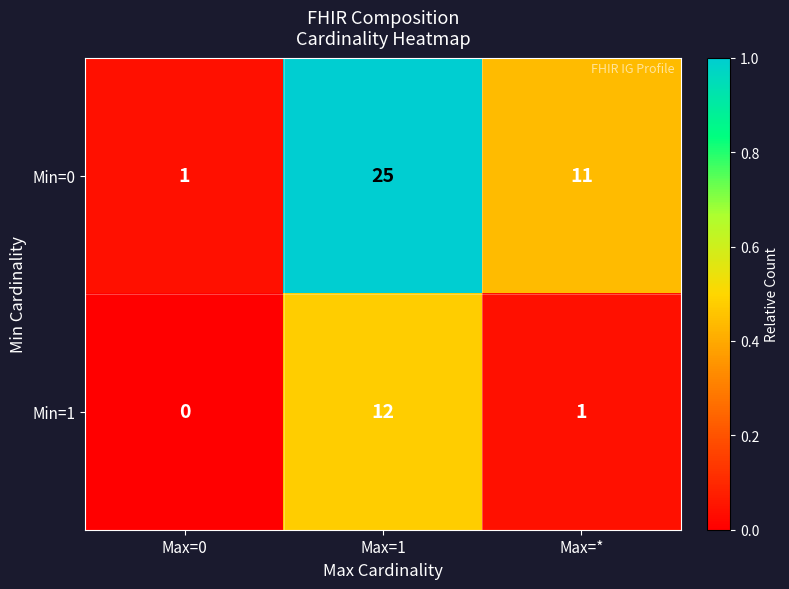

List the series in order of their peak value, highest first.

Min=0, Min=1